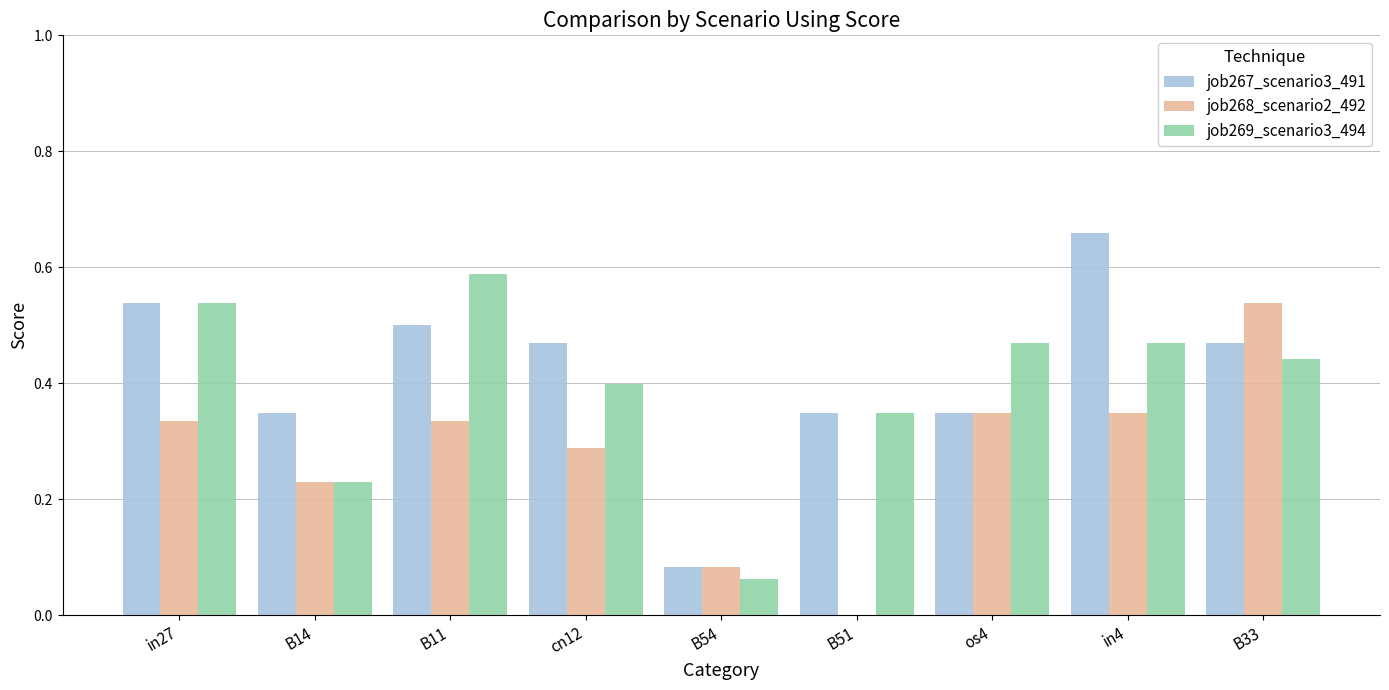

Is it true that job269_scenario3_494 equals 0.1 at B14?

False